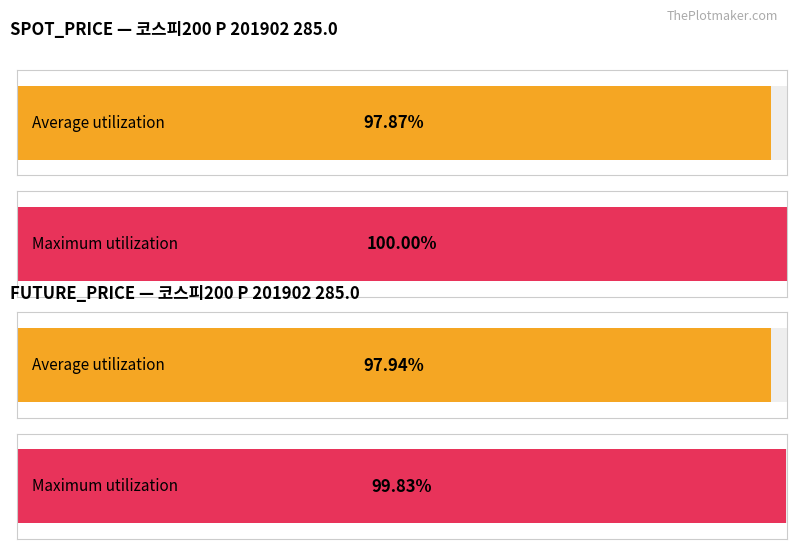

What are all the series names shown in the legend?

Average utilization, Maximum utilization